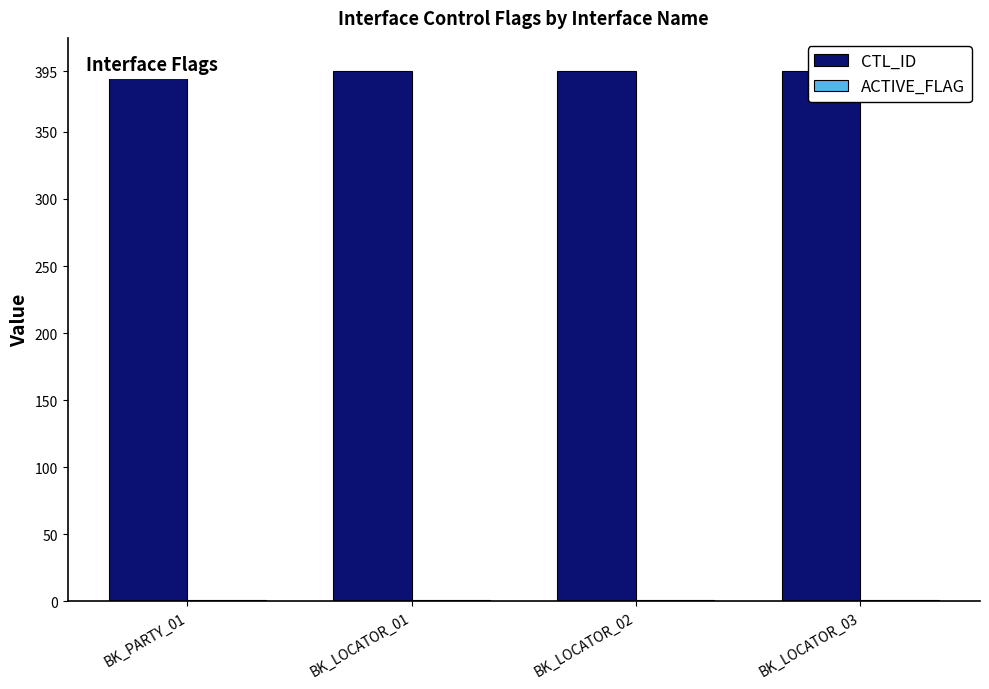

What is the maximum value shown in the chart?

395